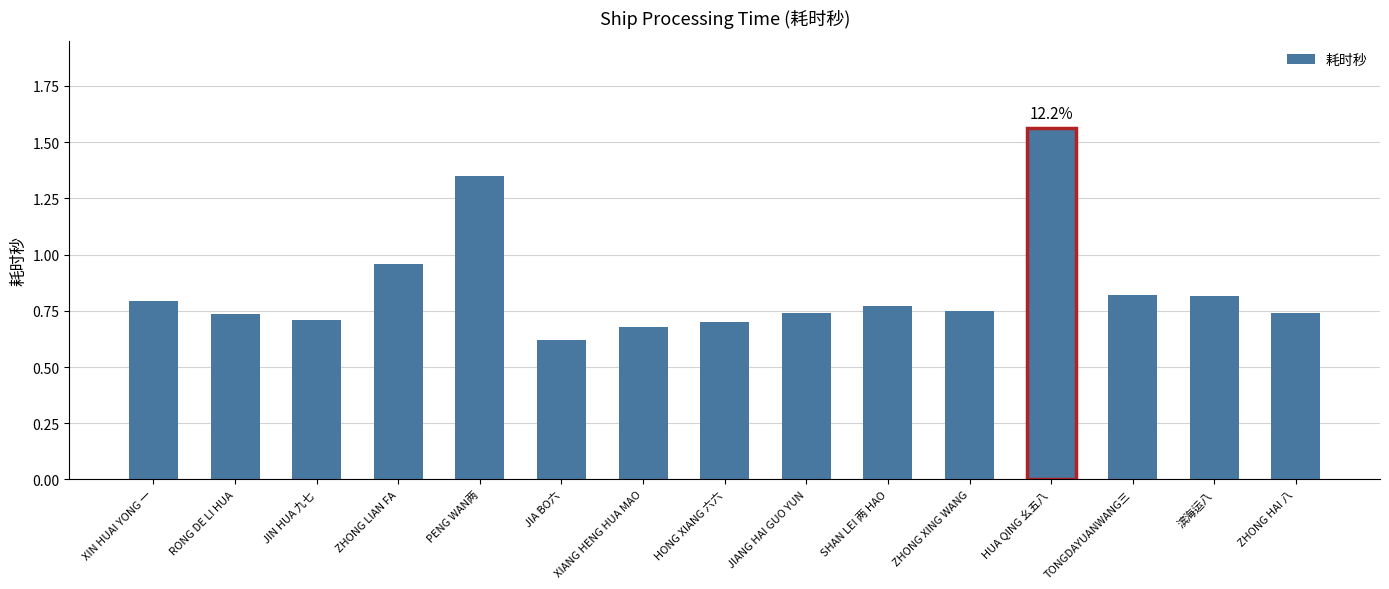

At which label is the value closest to 1?

ZHONG LIAN FA